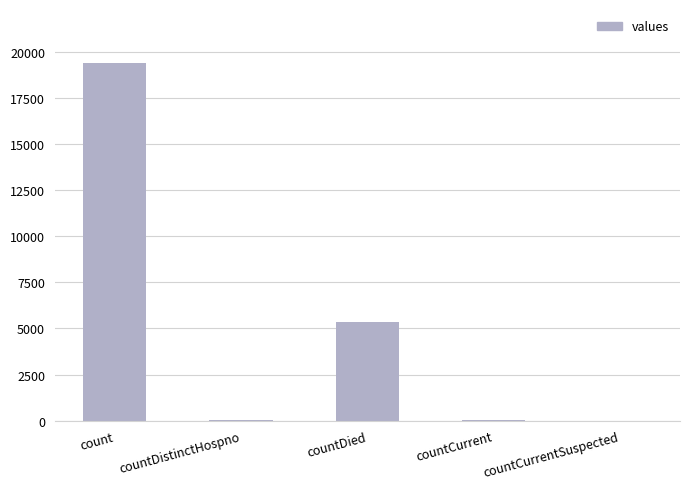

What is the maximum value shown in the chart?

19420